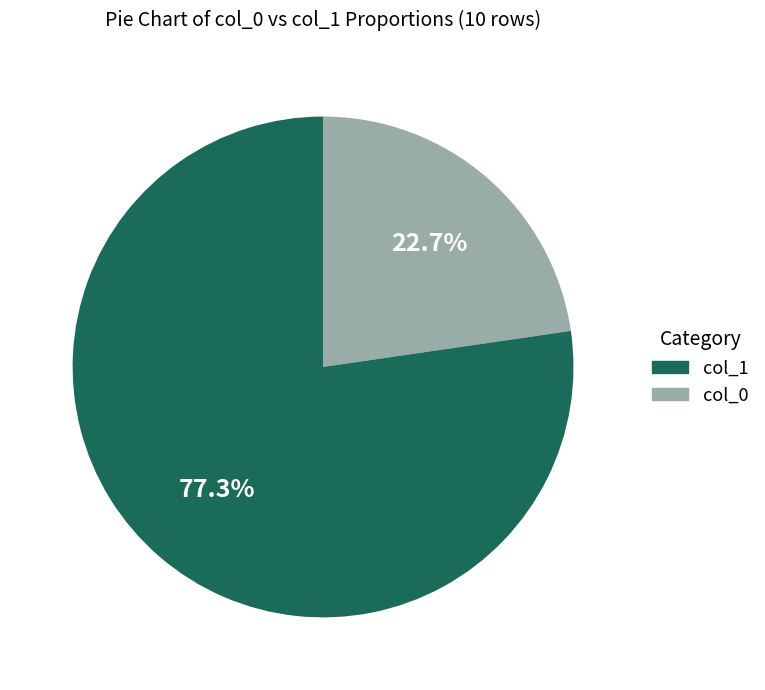

Does any single category account for the majority?

Yes